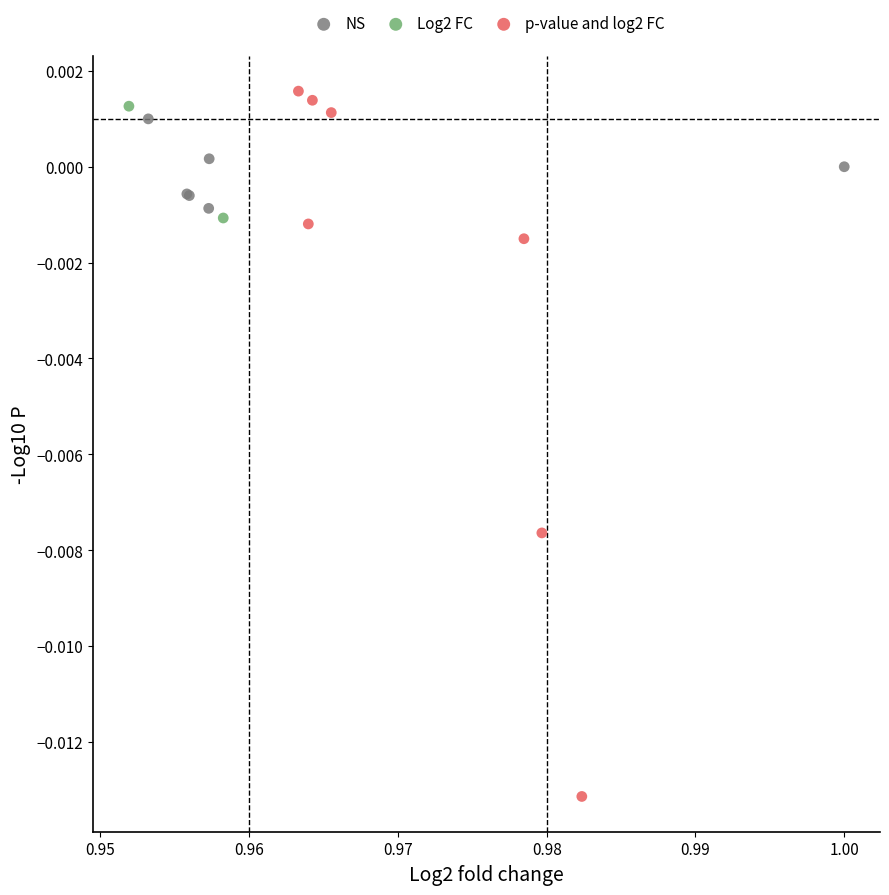

What are all the series names shown in the legend?

NS, Log2 FC, p-value and log2 FC